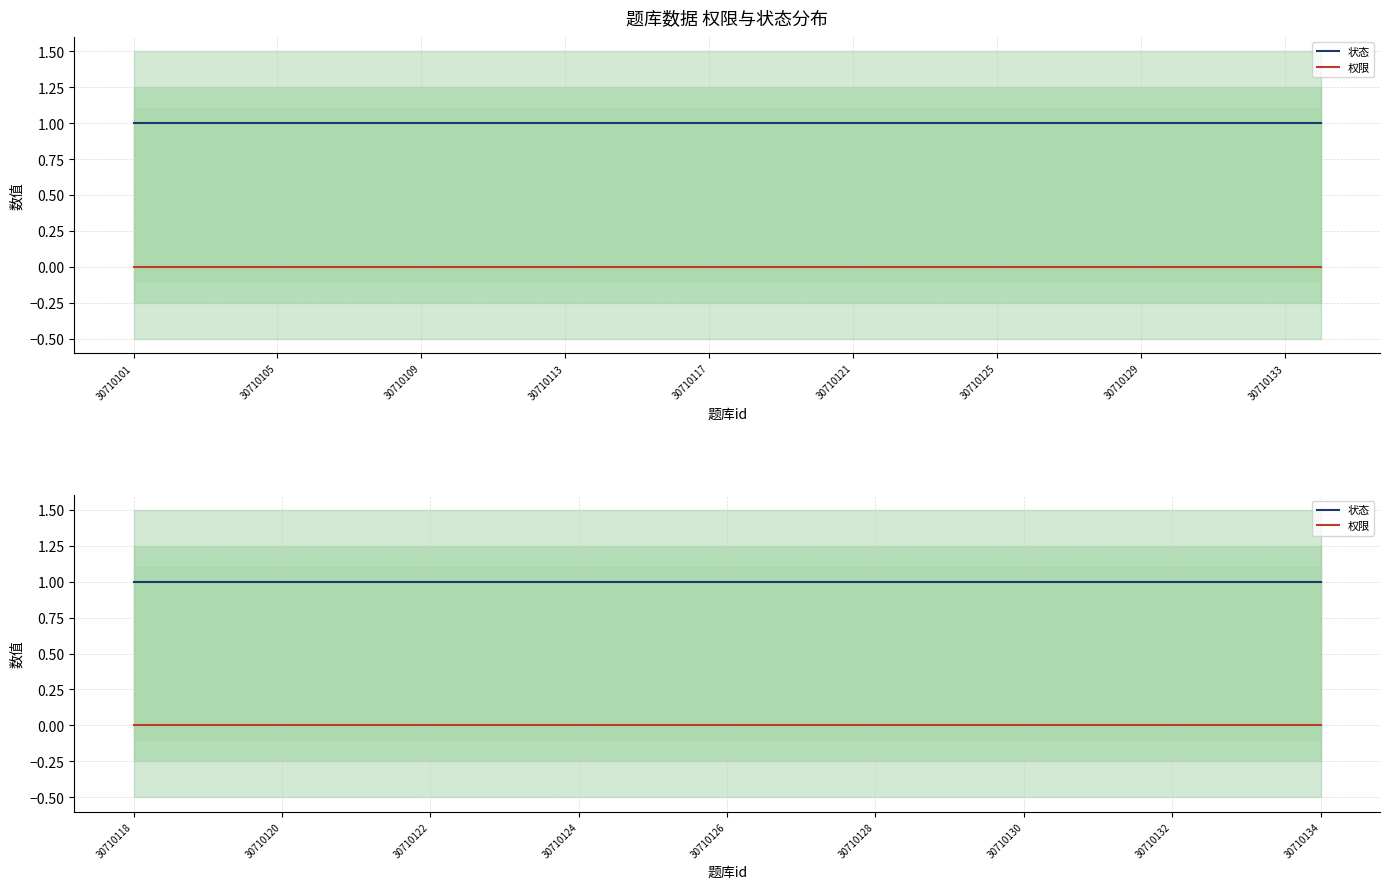

True or false: 权限 and 状态 intersect in this chart.

False